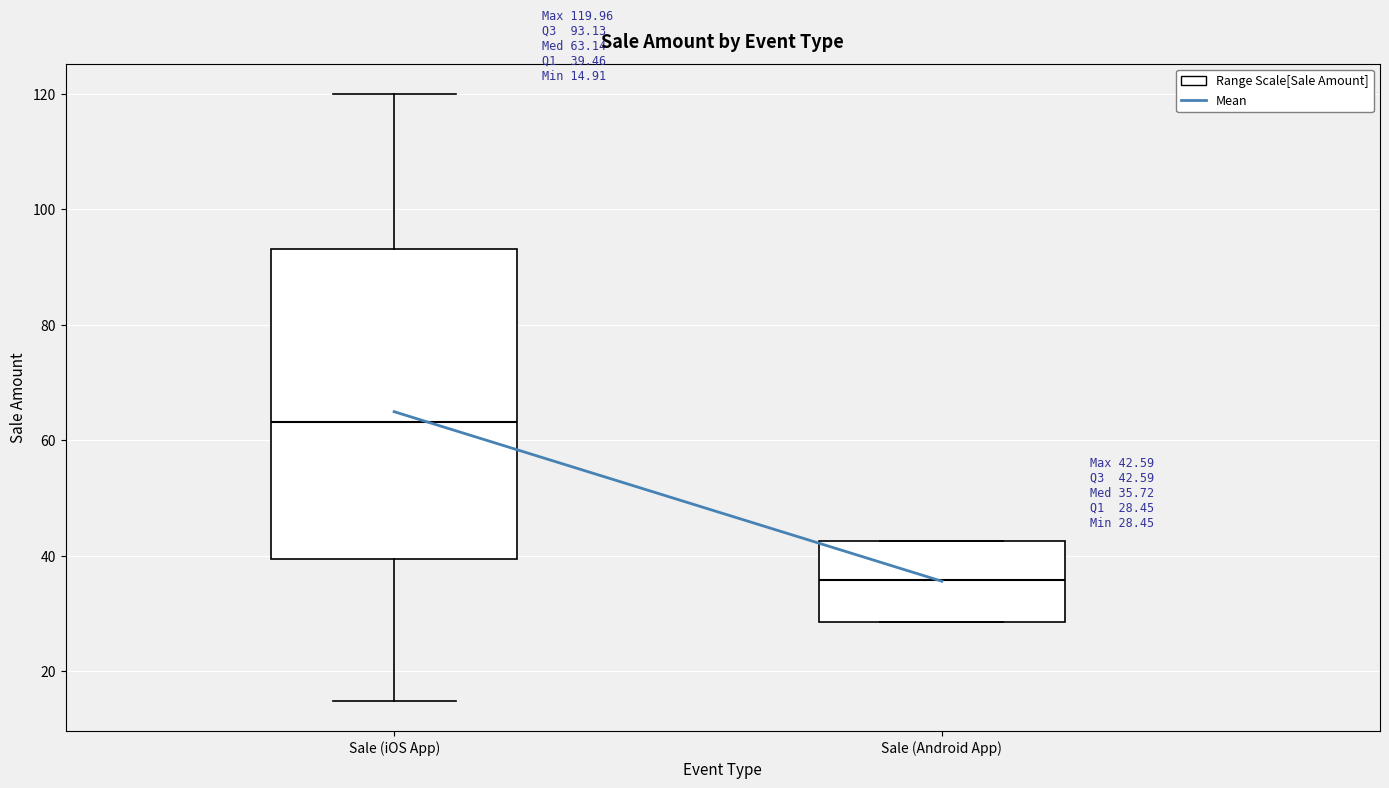

Comparing the boxes themselves (not the whiskers), which one is the tallest?

Sale (iOS App)